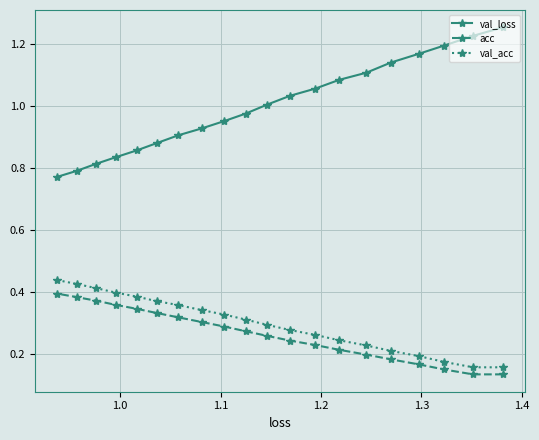

What are all the series names shown in the legend?

val_loss, acc, val_acc